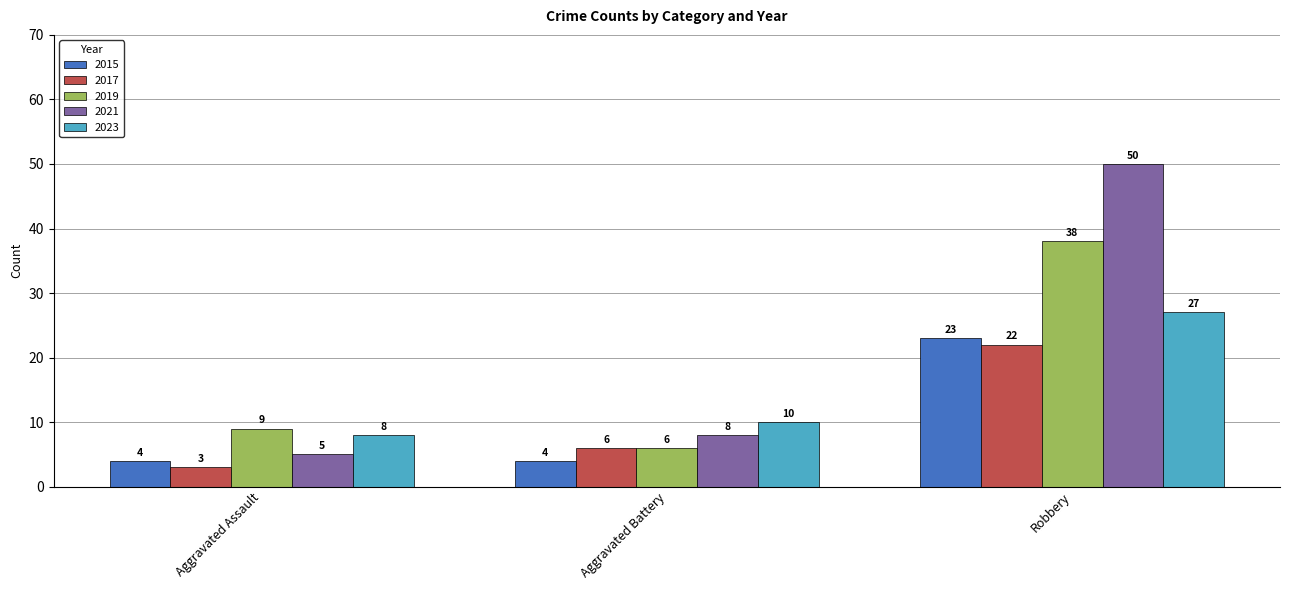

How many data points does each series have?

3